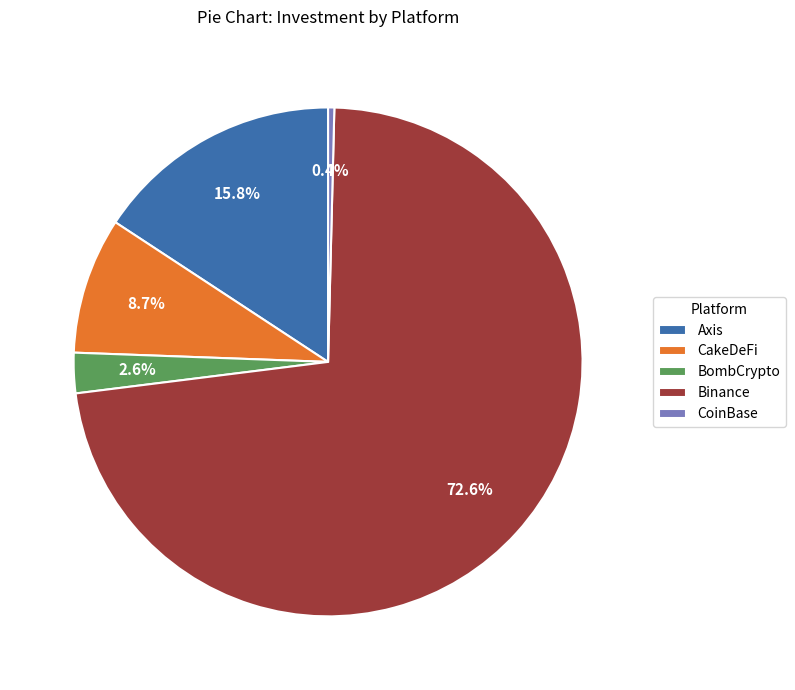

Which slice is the largest?

Binance